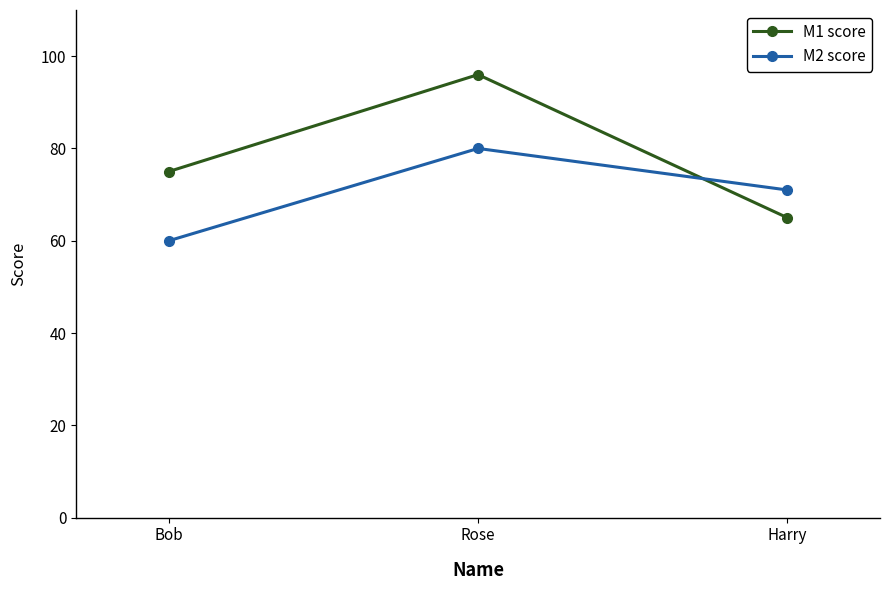

Which category has the highest value in the M1 score series?

Rose